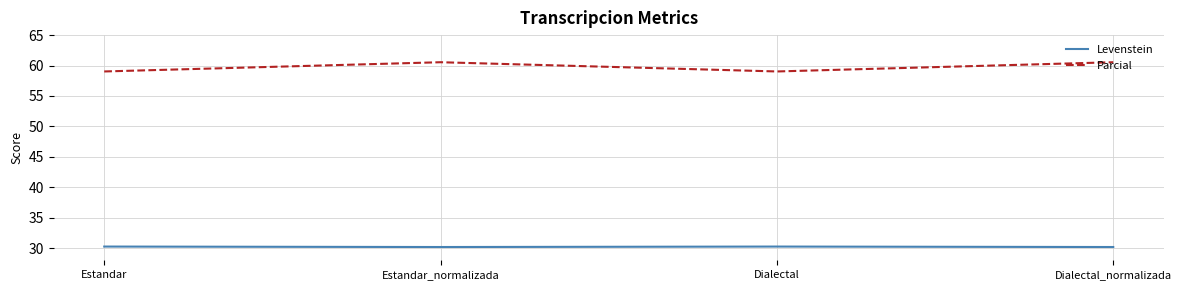

What is the total value across all series at Dialectal?

89.3